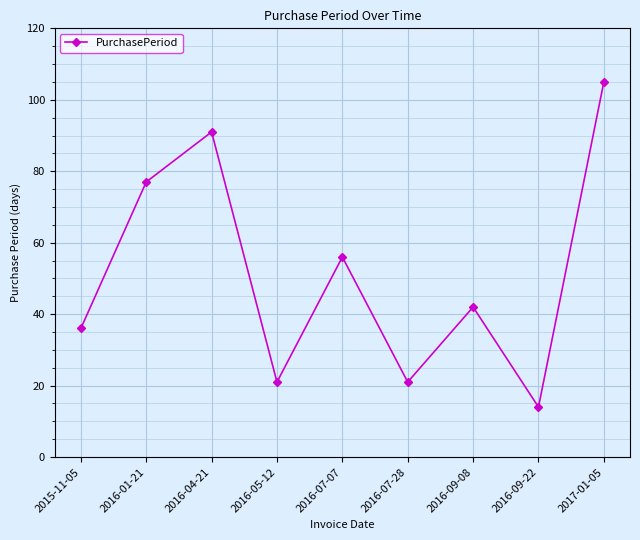

Does the chart have visible grid lines?

Yes